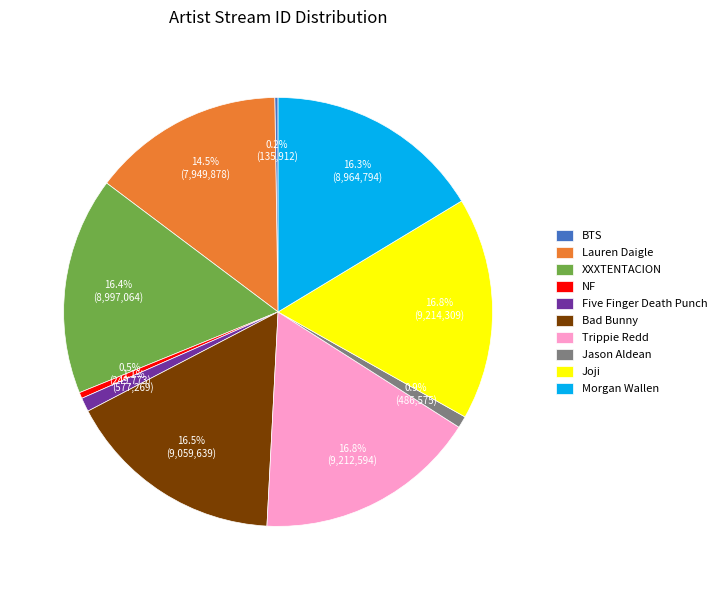

Combined, do NF and Lauren Daigle account for over 50%?

No